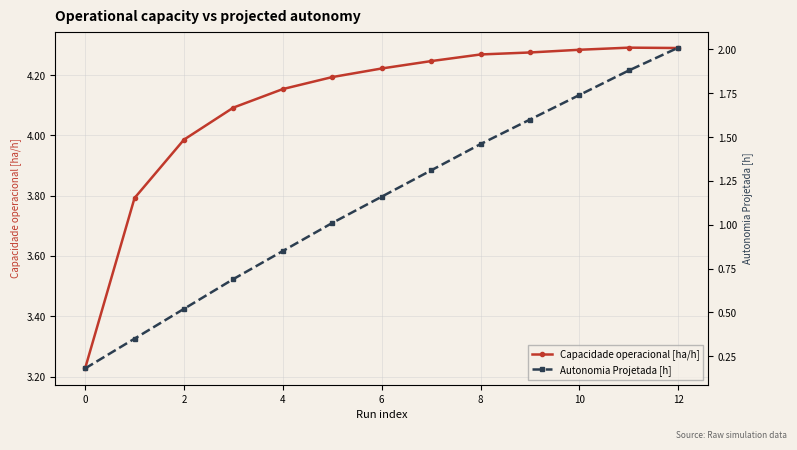

What is the minimum value for Autonomia Projetada [h]?

0.2